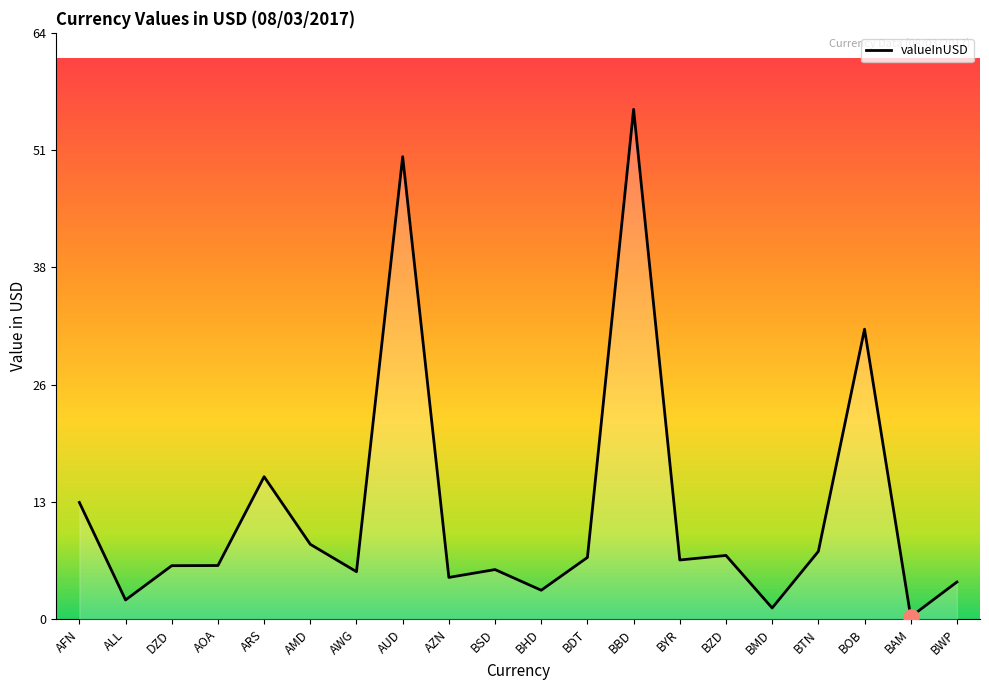

Between AMD and ARS, which is larger?

ARS